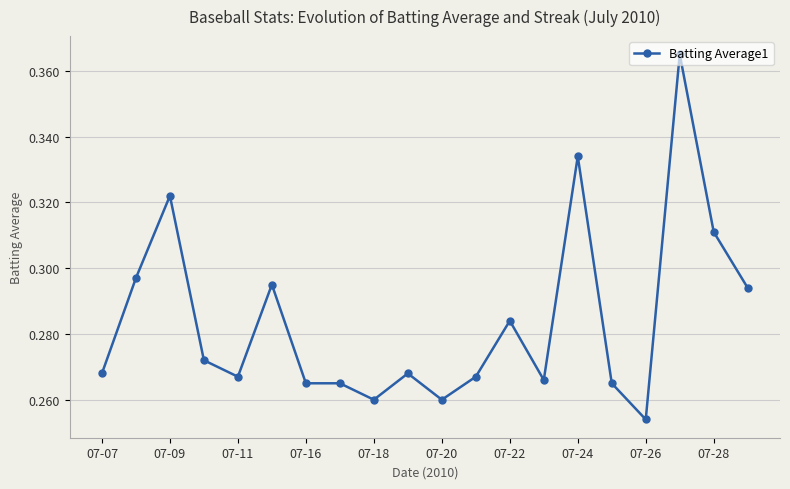

What is the sum of all values?

5.7